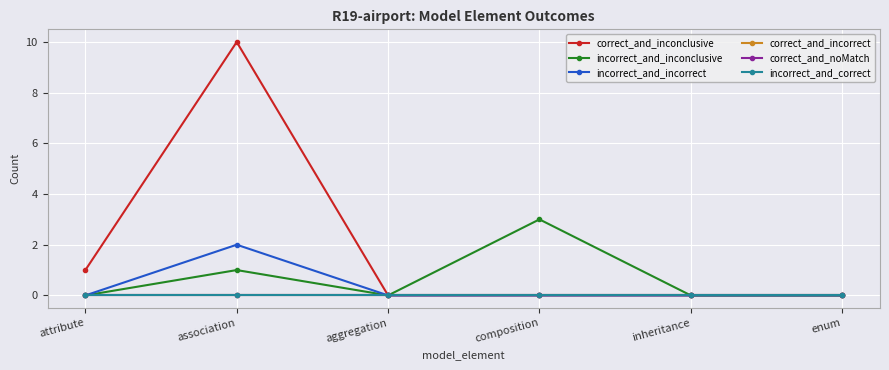

How many lines are shown in the chart?

6